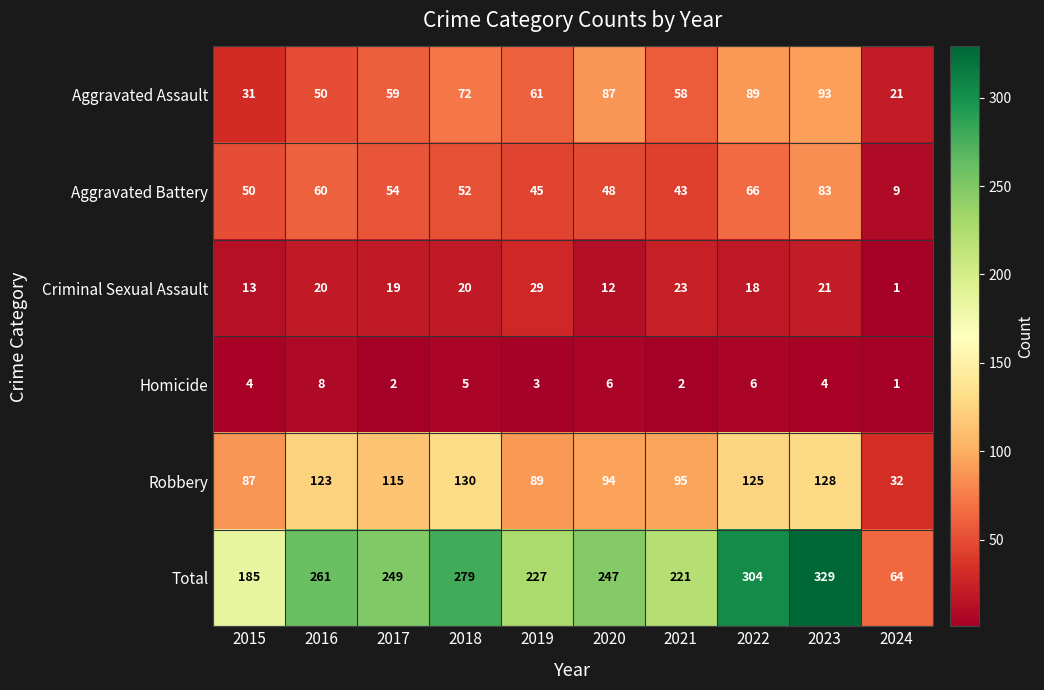

The value of Homicide at 2022 is 6. True or false?

True